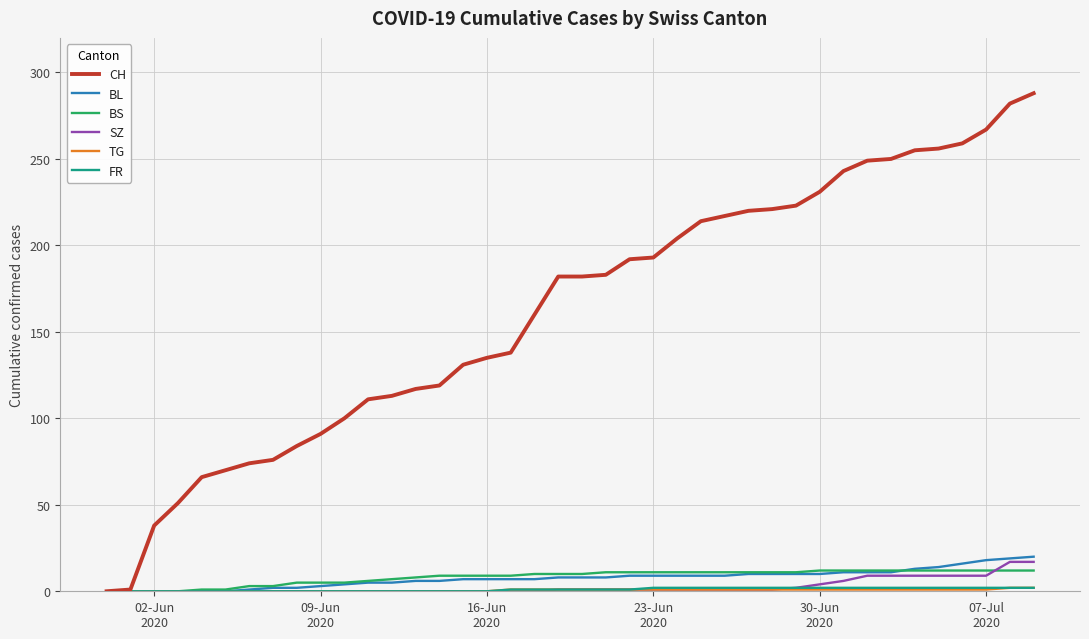

Which series has the largest total across all categories?

CH